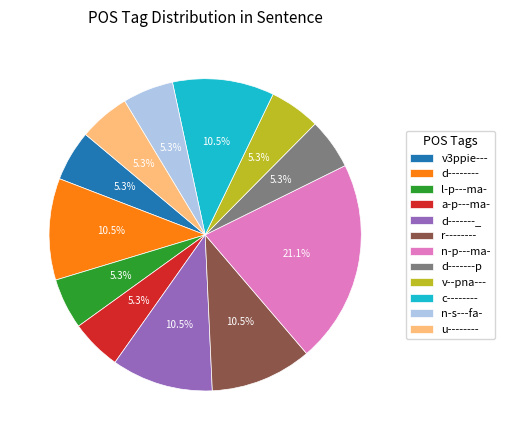

To the nearest percent, what is the difference between the largest and smallest slice percentages?

16%